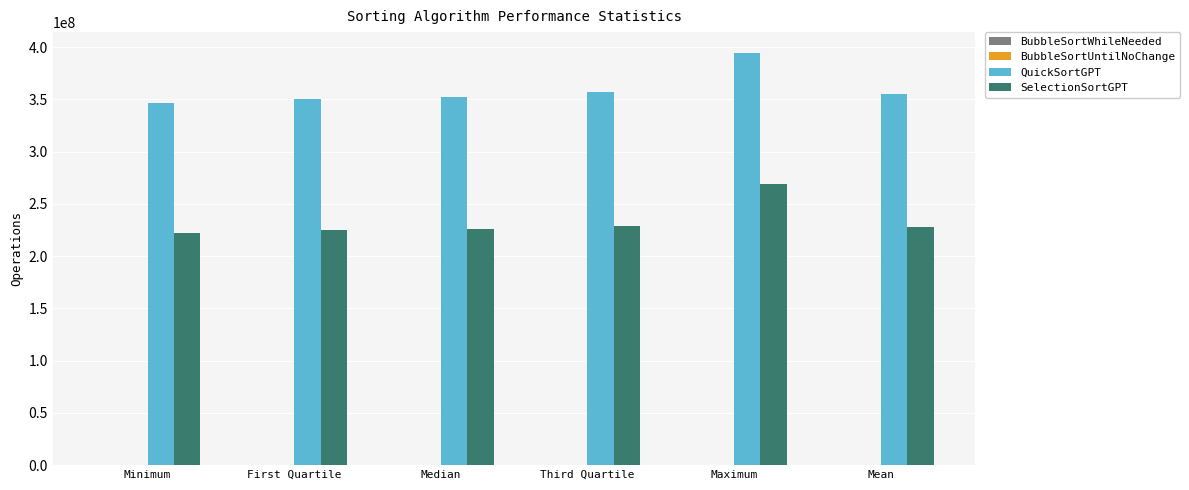

Which series has the largest total across all categories?

QuickSortGPT